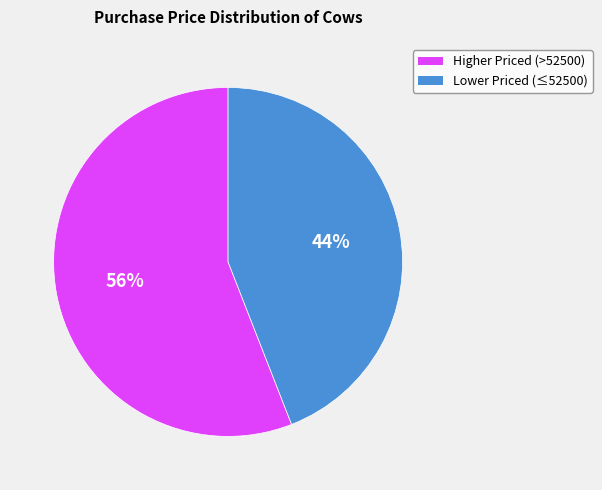

Count the number of slices in the pie.

2